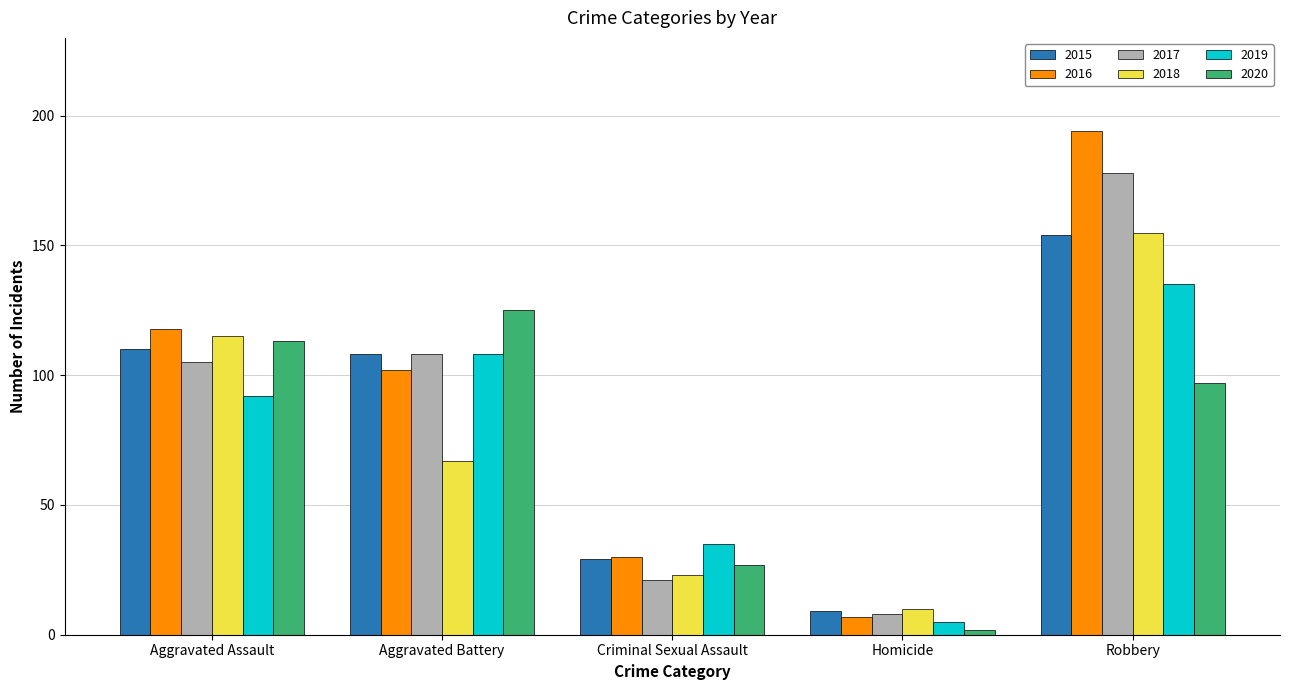

Where is 2017 nearest to the value 93?

Aggravated Assault